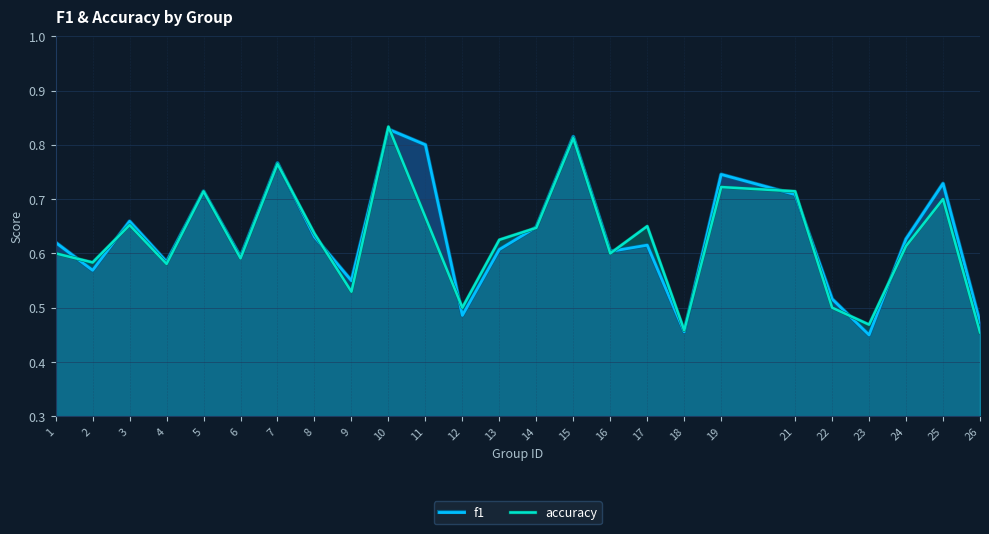

True or false: accuracy has more than 1 points higher than both neighbors.

True